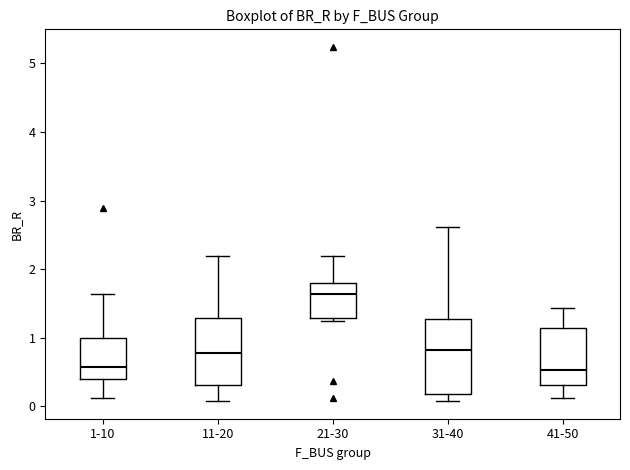

Reading left to right, read every box against the y-axis: the position of its median line, the range the box covers, and the ends of its whiskers. The values are not printed on the chart, so give them approximately, as read against the axis.

1-10: median 0.6, box 0.4 to 1.0, whiskers 0.1 to 1.6
11-20: median 0.8, box 0.3 to 1.3, whiskers 0.1 to 2.2
21-30: median 1.6, box 1.3 to 1.8, whiskers 1.2 to 2.2
31-40: median 0.8, box 0.2 to 1.3, whiskers 0.1 to 2.6
41-50: median 0.5, box 0.3 to 1.1, whiskers 0.1 to 1.4